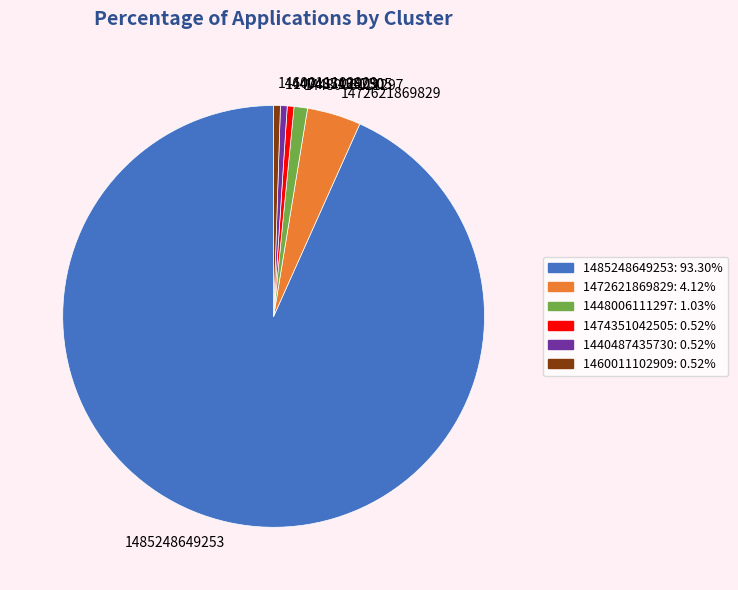

Is it true that 1474351042505 is 11% of the pie?

False